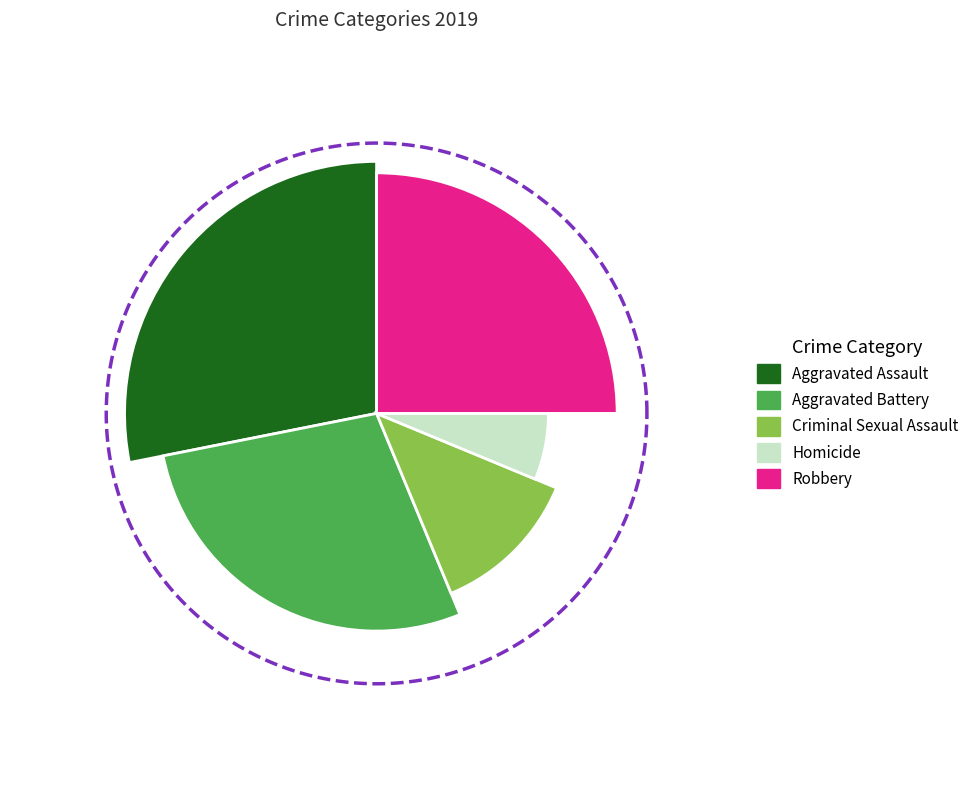

Is there any slice that represents more than half of the pie?

No